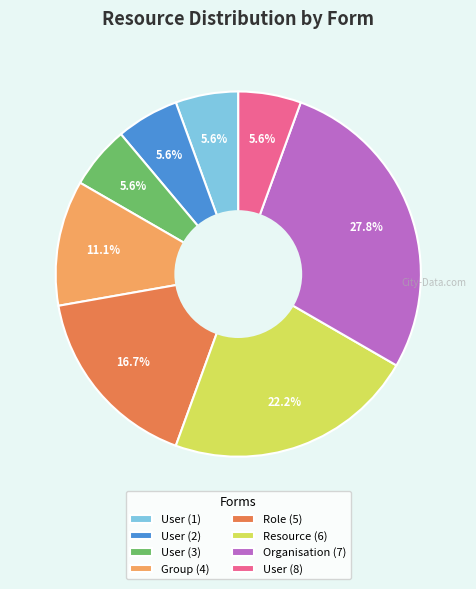

Which category has the biggest portion of the pie?

Organisation (7)